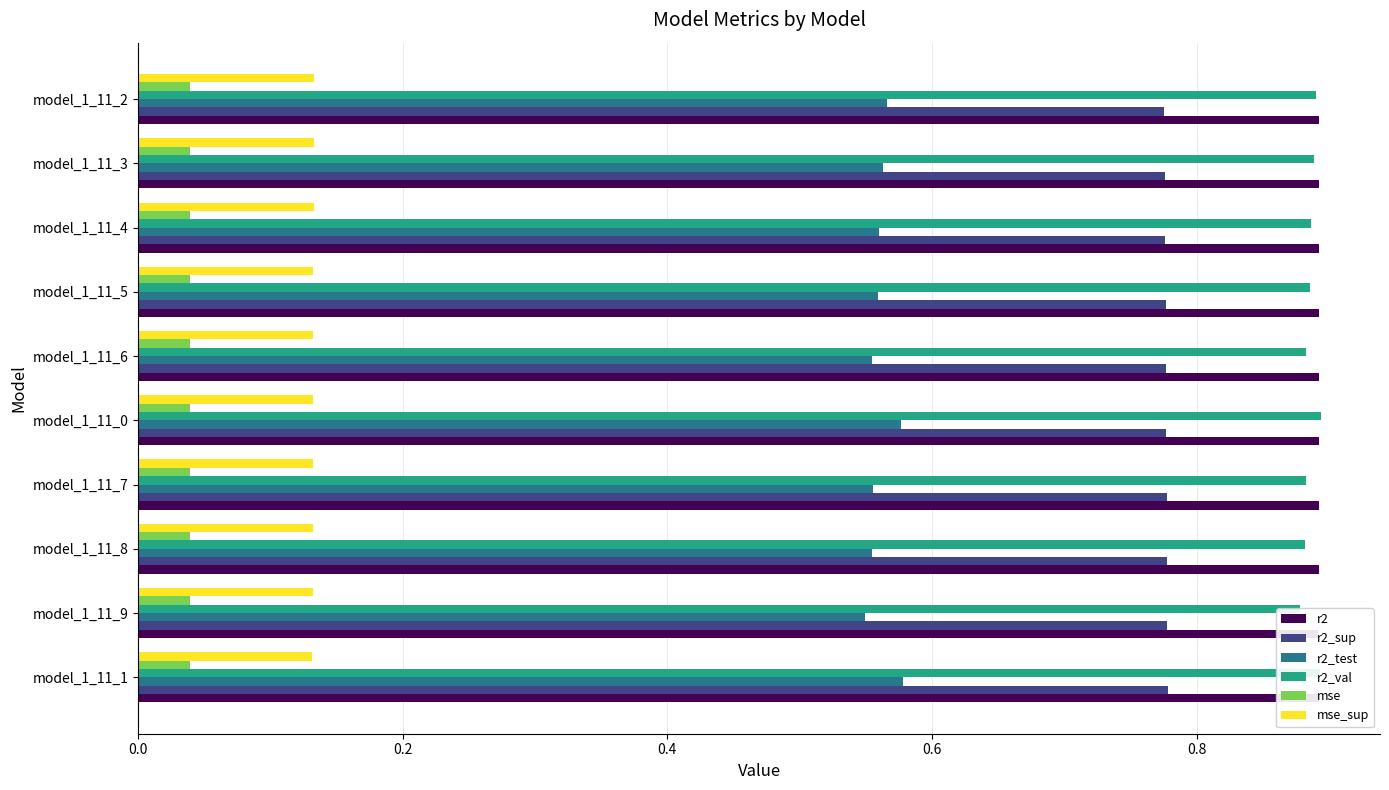

What is the sum of all mse values?

0.4